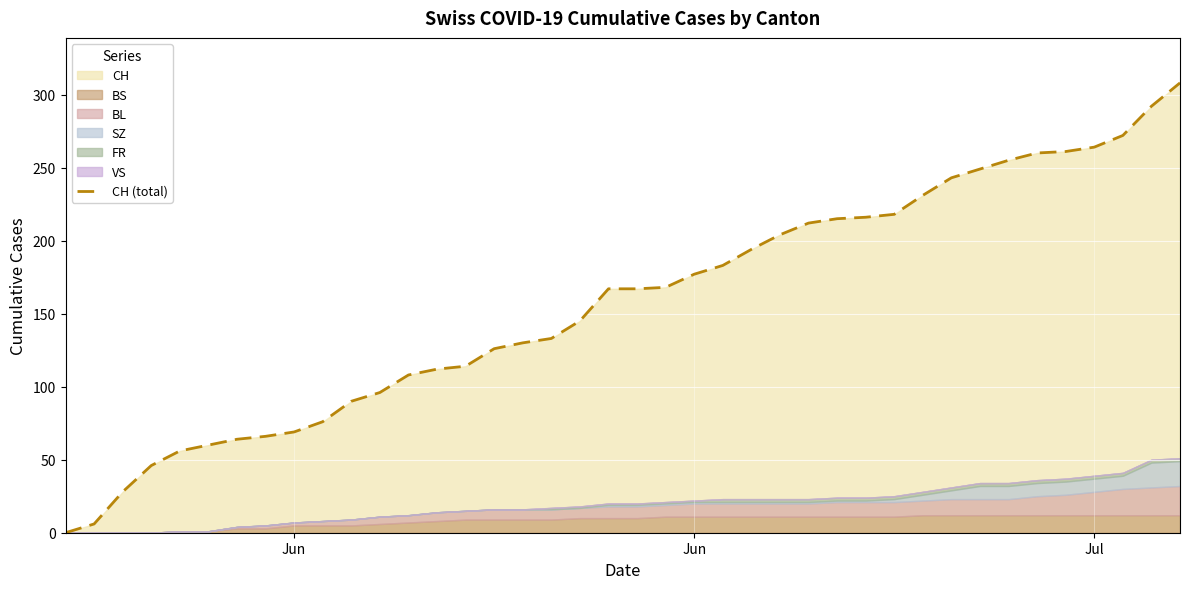

How many lines are shown in the chart?

1